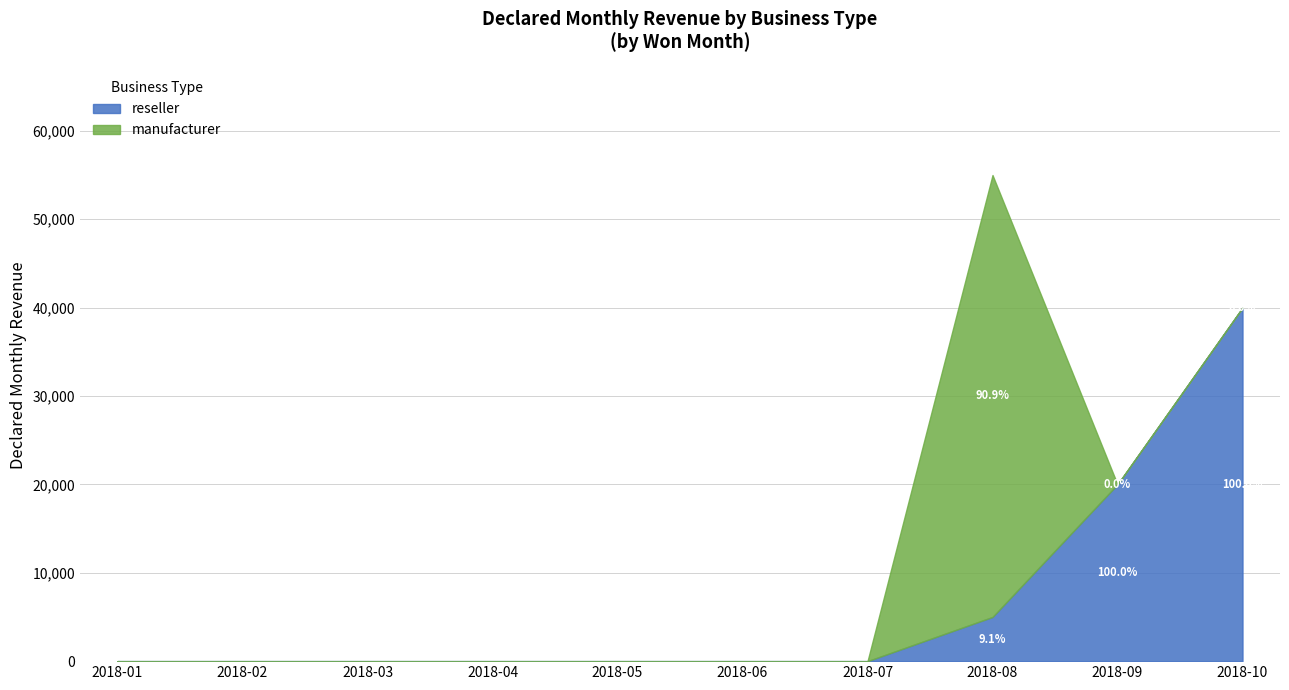

What is the difference between the second highest and minimum values in the reseller series?

20000